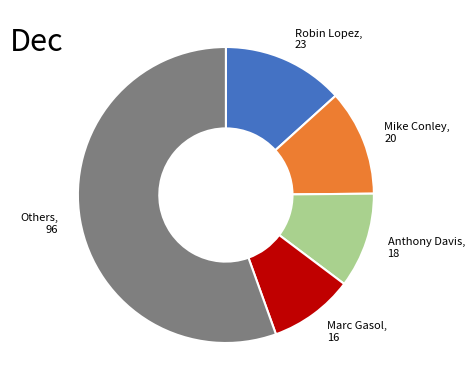

Is there a majority slice in this chart?

Yes